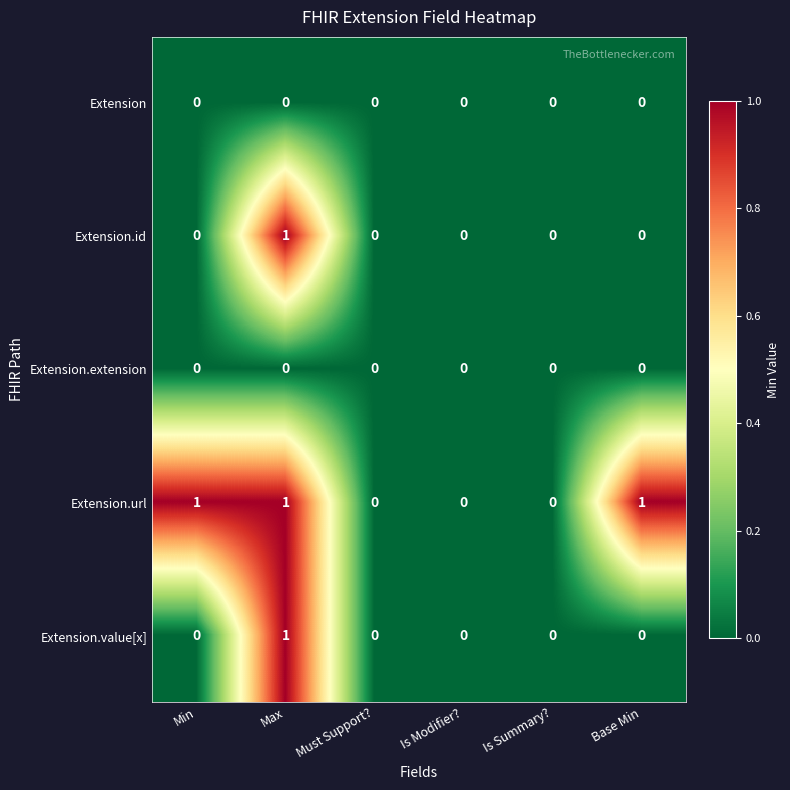

Which series has the largest total across all categories?

Extension.url